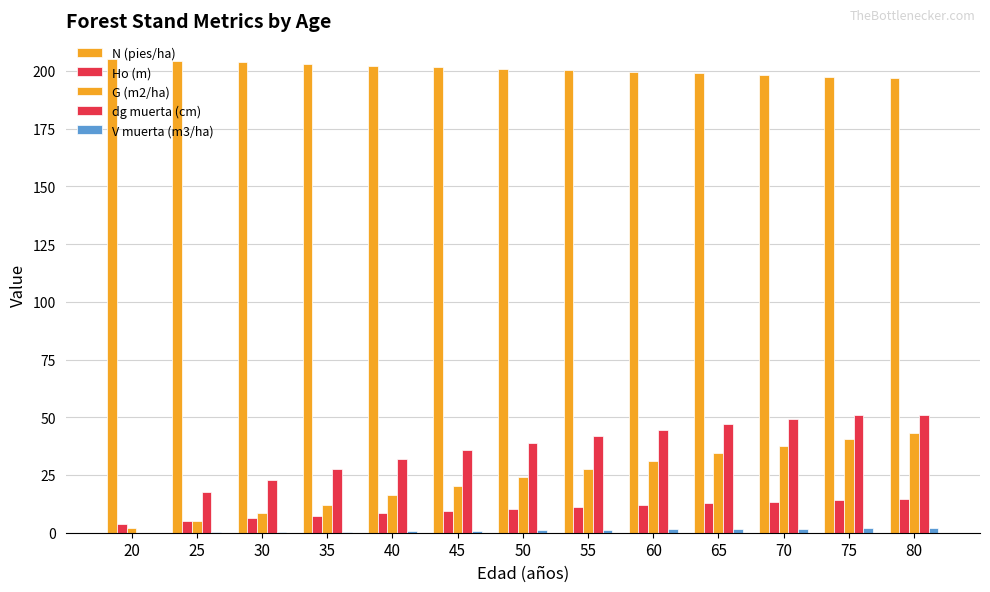

At which label is V muerta (m3/ha) closest to 0?

20